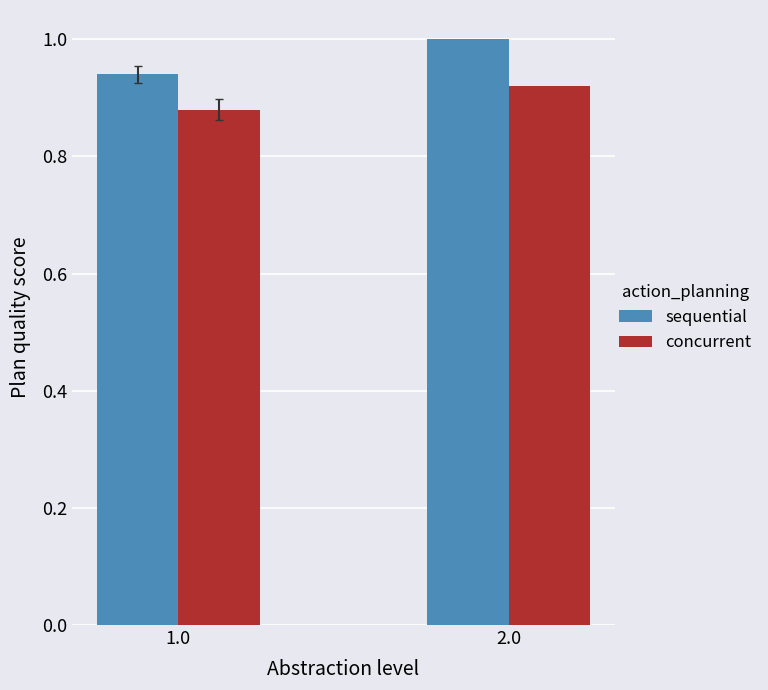

What is the total value across all series at 2.0?

1.9